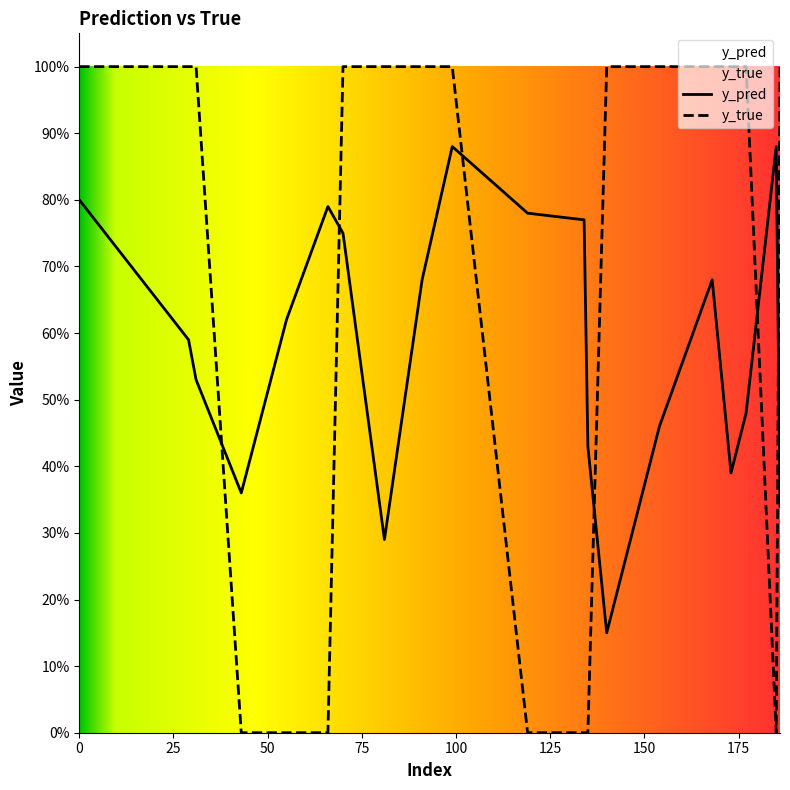

In y_true, how many points are lower than both neighbors (excluding endpoints)?

1